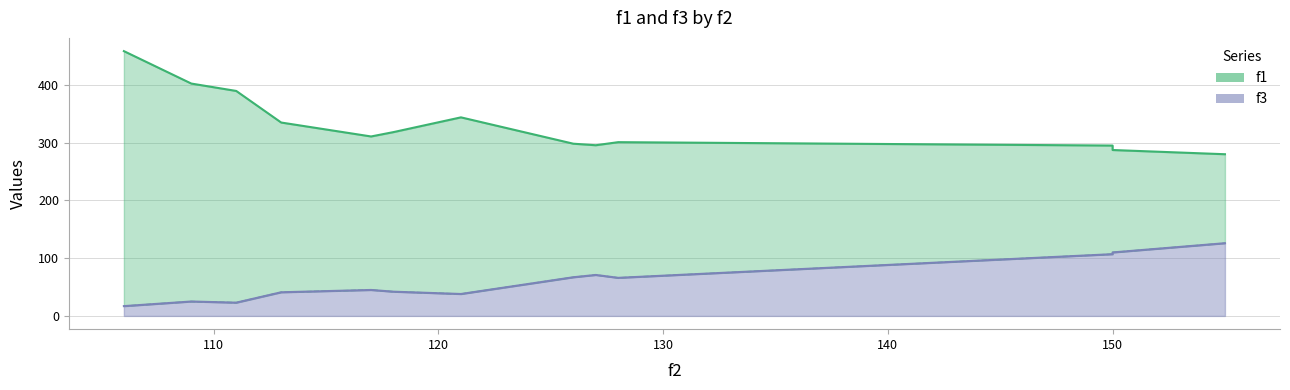

True or false: f3 has more than 2 interior local peaks.

True